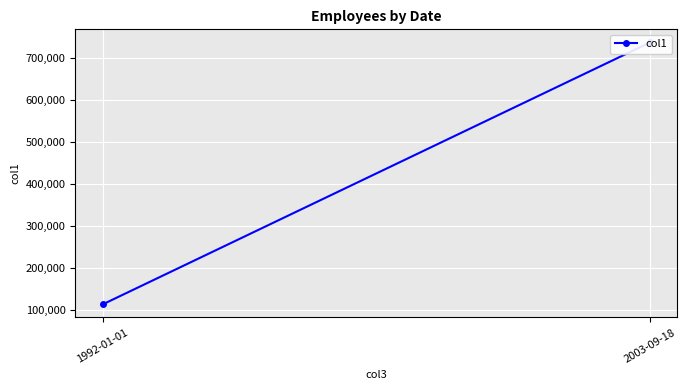

At which label is the value closest to 424586?

1992-01-01